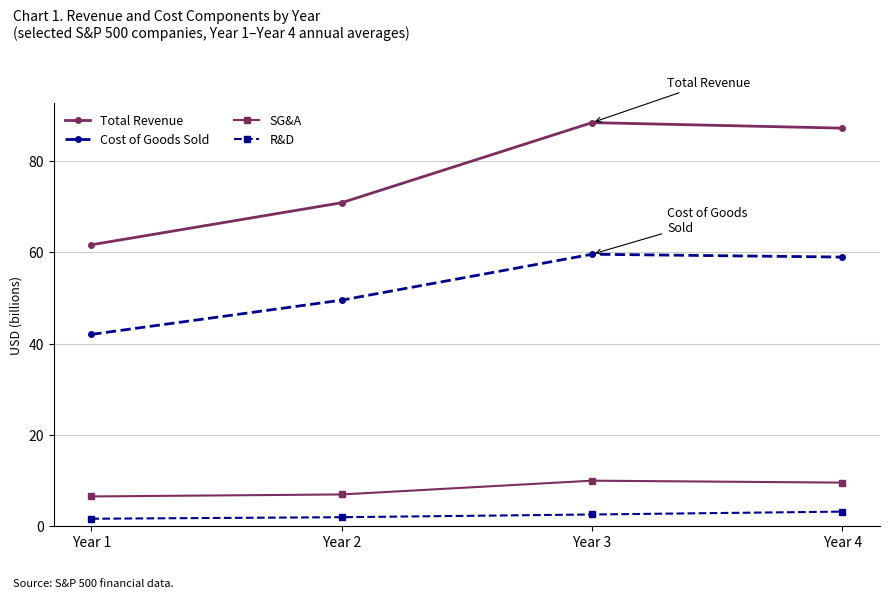

What is the average value of the R&D series?

2.4